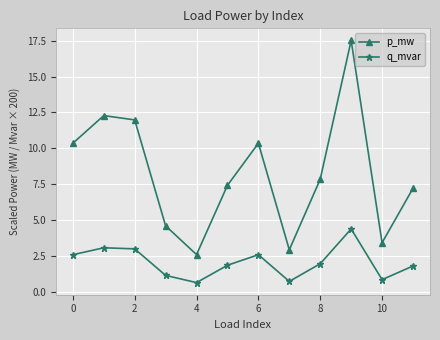

How many categories are shown in the chart?

12